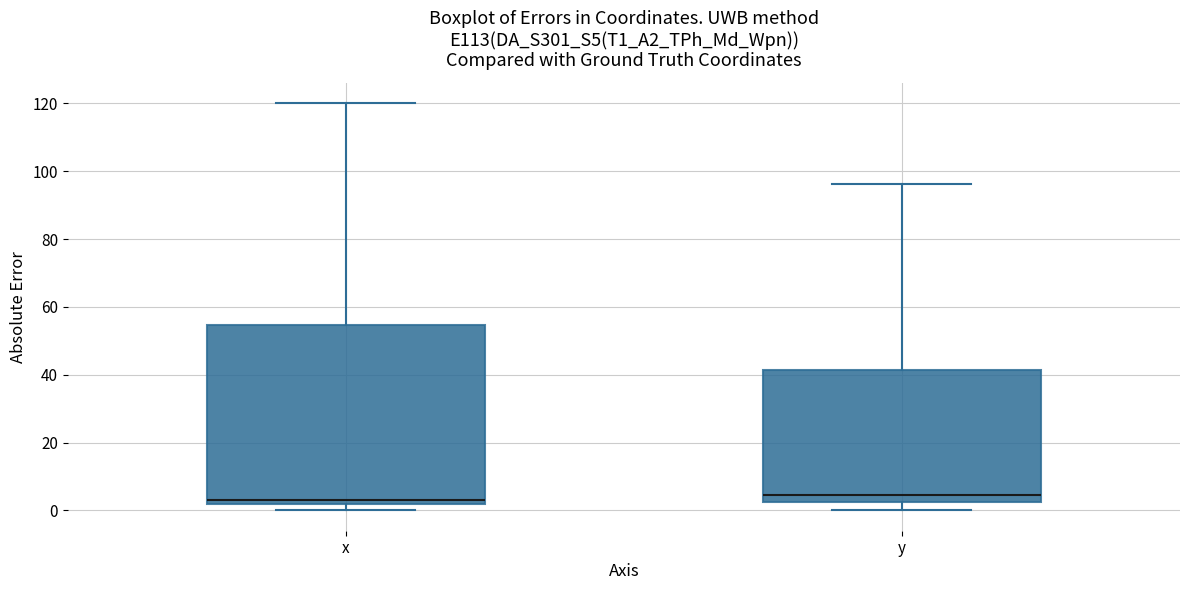

Where does the upper whisker of the box for x end on the y-axis? The values are not printed on the chart, so give them approximately, as read against the axis.

120